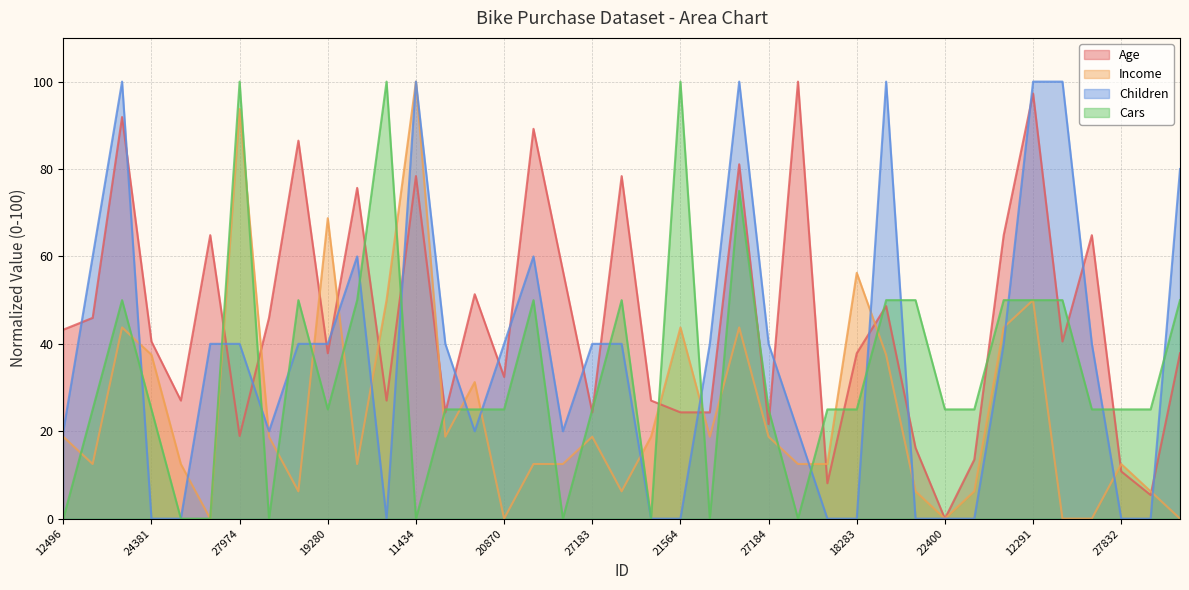

Reading left to right, list all the values displayed in this chart.

Age: 43.2	45.9	91.9	40.5	27.0	64.9	18.9	45.9	86.5	37.8	75.7	27.0	78.4	24.3	51.4	32.4	89.2	56.8	24.3	78.4	27.0	24.3	24.3	81.1	21.6	100.0	8.1	37.8	48.6	16.2	0.0	13.5	64.9	97.3	40.5	64.9	10.8	5.4	37.8
Income: 18.8	12.5	43.8	37.5	12.5	0.0	93.8	18.8	6.2	68.8	12.5	50.0	100.0	18.8	31.2	0.0	12.5	12.5	18.8	6.2	18.8	43.8	18.8	43.8	18.8	12.5	12.5	56.2	37.5	6.2	0.0	6.2	43.8	50.0	0.0	0.0	12.5	6.2	0.0
Children: 20.0	60.0	100.0	0.0	0.0	40.0	40.0	20.0	40.0	40.0	60.0	0.0	100.0	40.0	20.0	40.0	60.0	20.0	40.0	40.0	0.0	0.0	40.0	100.0	40.0	20.0	0.0	0.0	100.0	0.0	0.0	0.0	40.0	100.0	100.0	40.0	0.0	0.0	80.0
Cars: 0.0	25.0	50.0	25.0	0.0	0.0	100.0	0.0	50.0	25.0	50.0	100.0	0.0	25.0	25.0	25.0	50.0	0.0	25.0	50.0	0.0	100.0	0.0	75.0	25.0	0.0	25.0	25.0	50.0	50.0	25.0	25.0	50.0	50.0	50.0	25.0	25.0	25.0	50.0